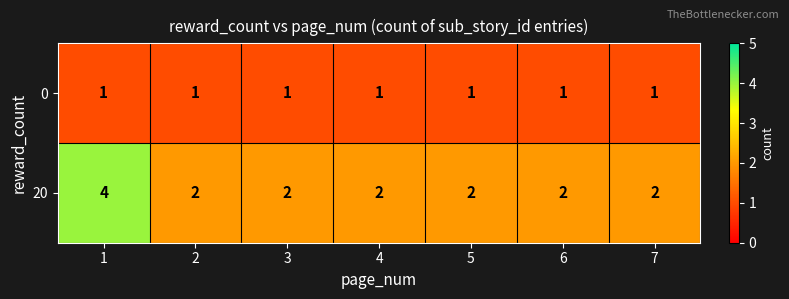

List the series in order of their peak value, lowest first.

0, 20